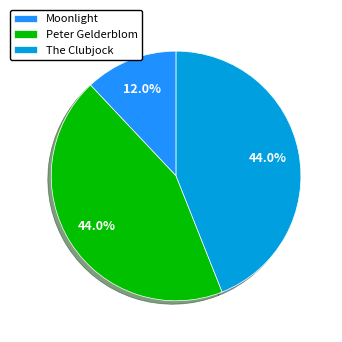

How many slices are in this pie chart?

3